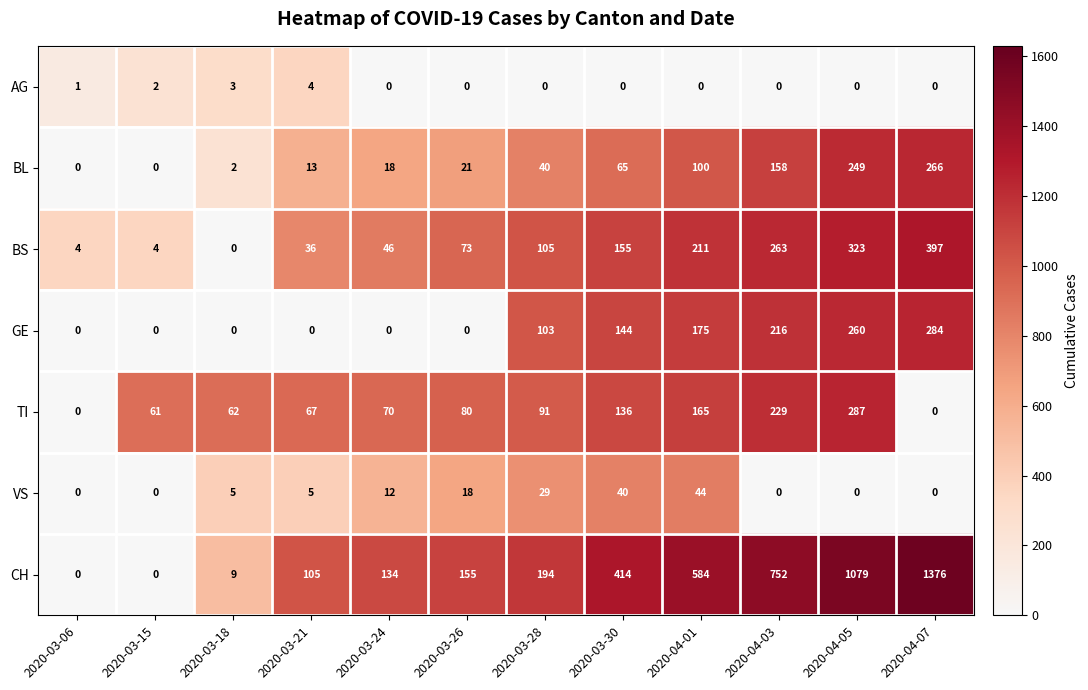

Where is BS nearest to the value 198?

2020-04-01